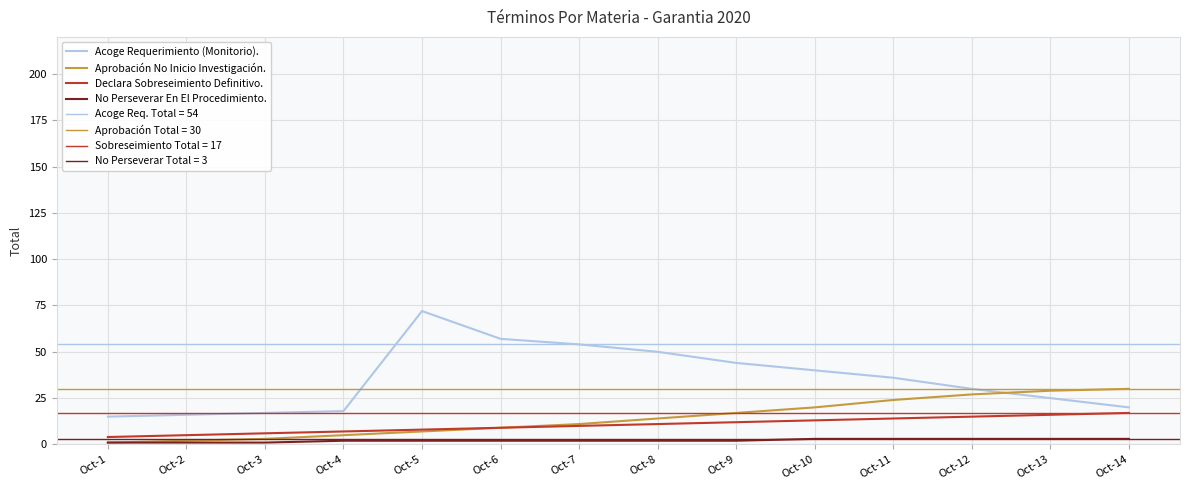

The value of Acoge Requerimiento (Monitorio). at Oct-7 is 71. True or false?

False